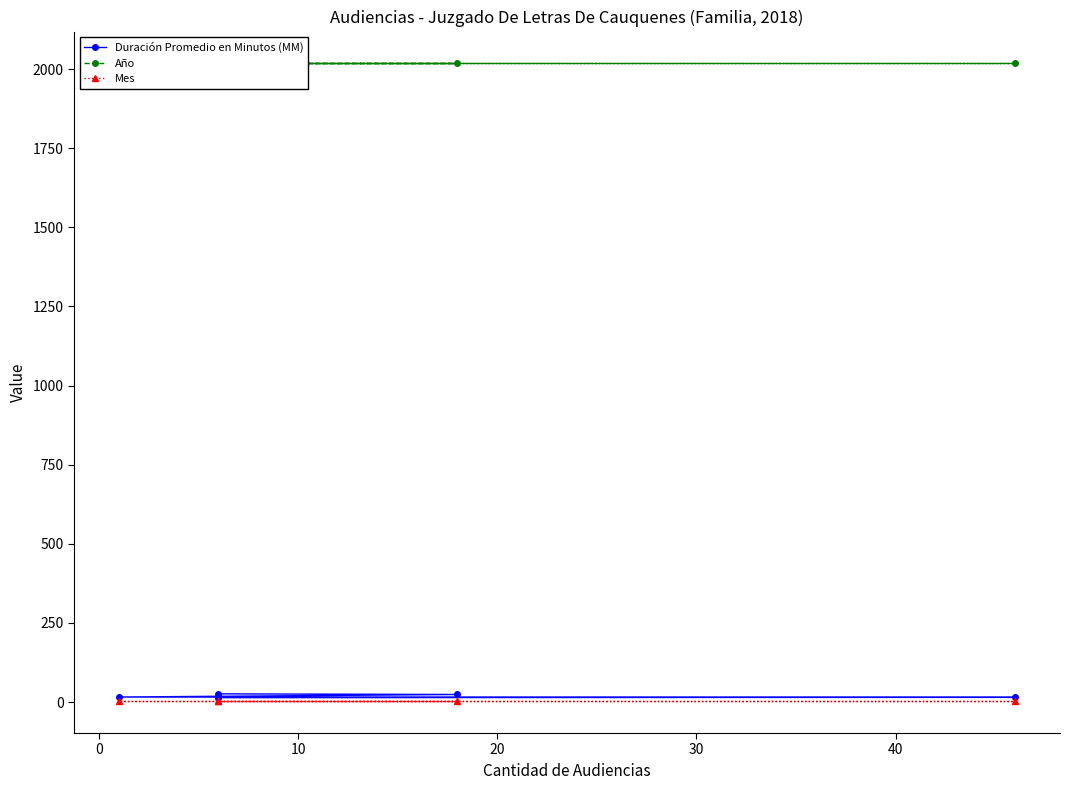

Is this an area chart (filled region under the line)?

No